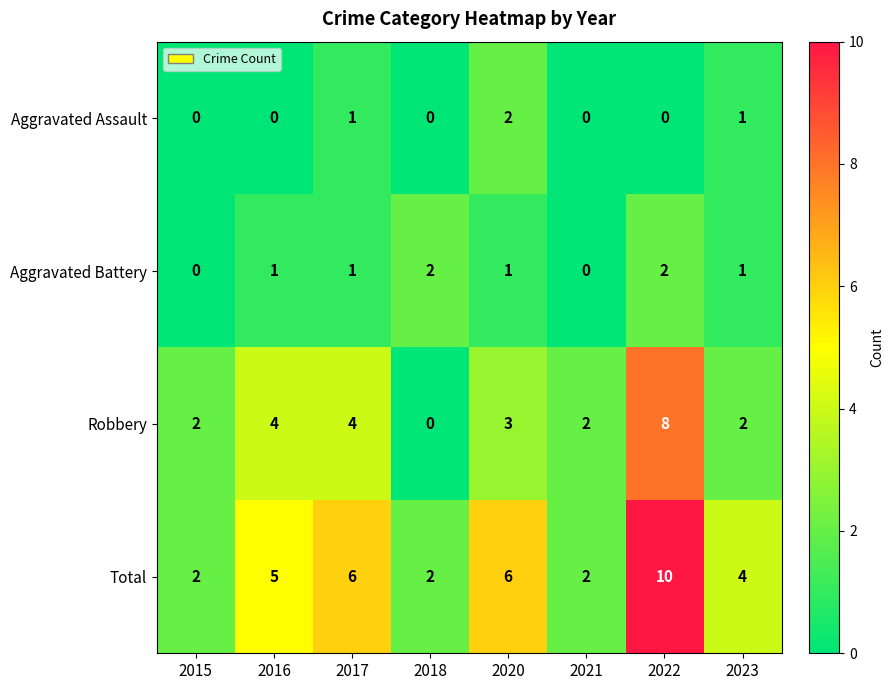

At how many categories does at least one series exceed 1?

8